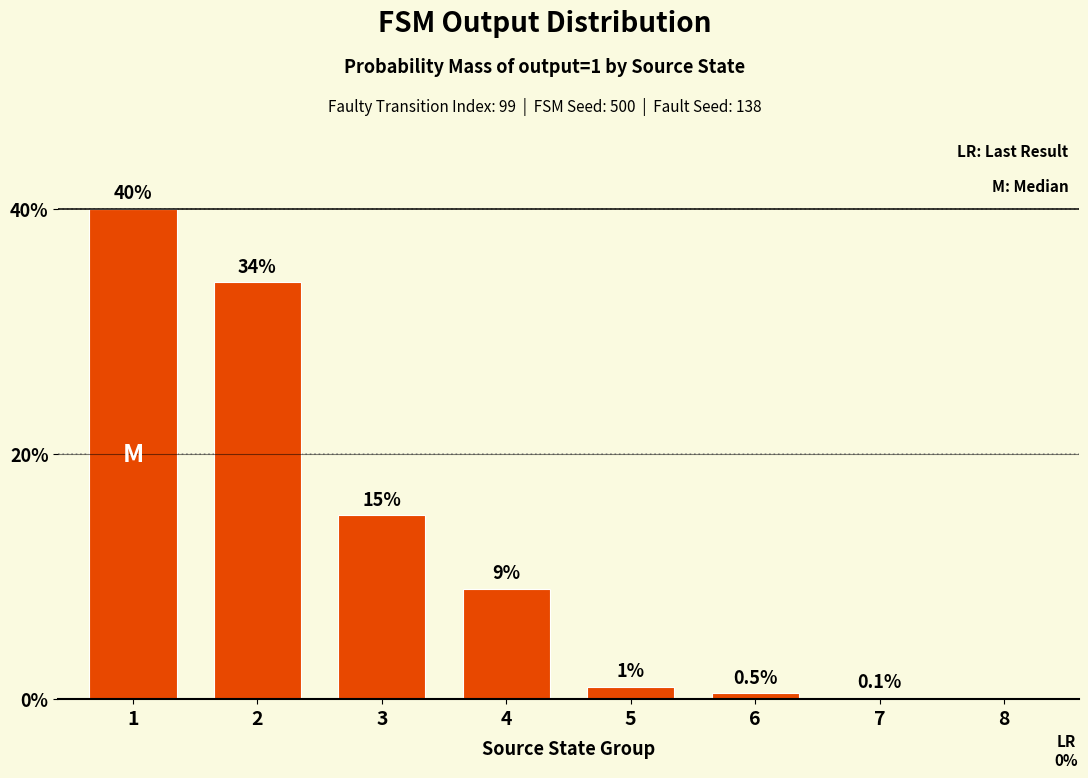

At which category does the chart reach its peak across all series?

1